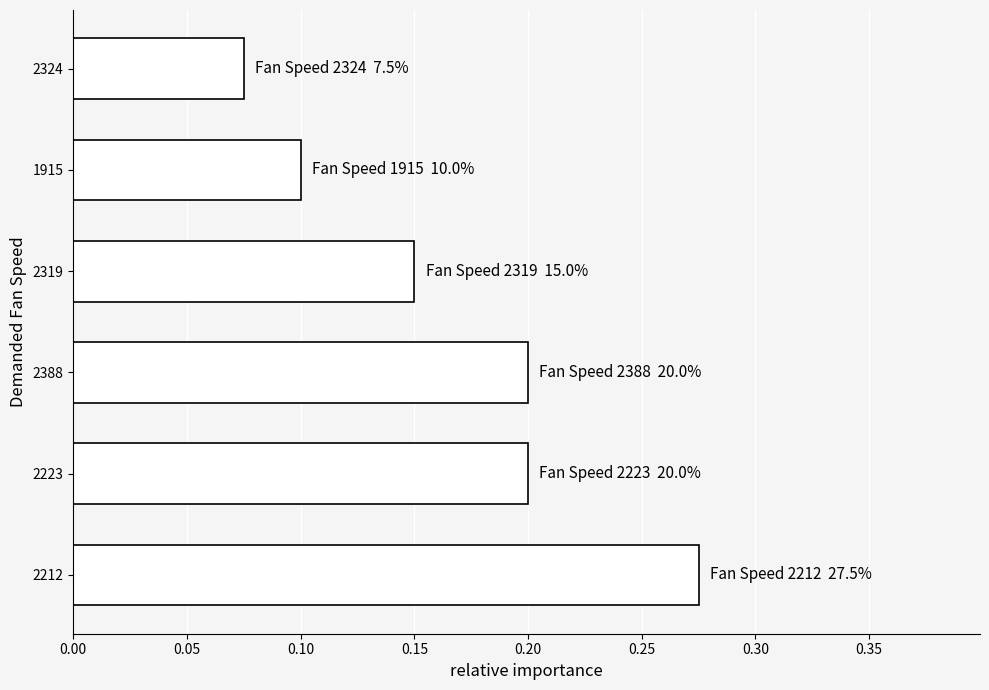

What is the sum of all values?

1.0